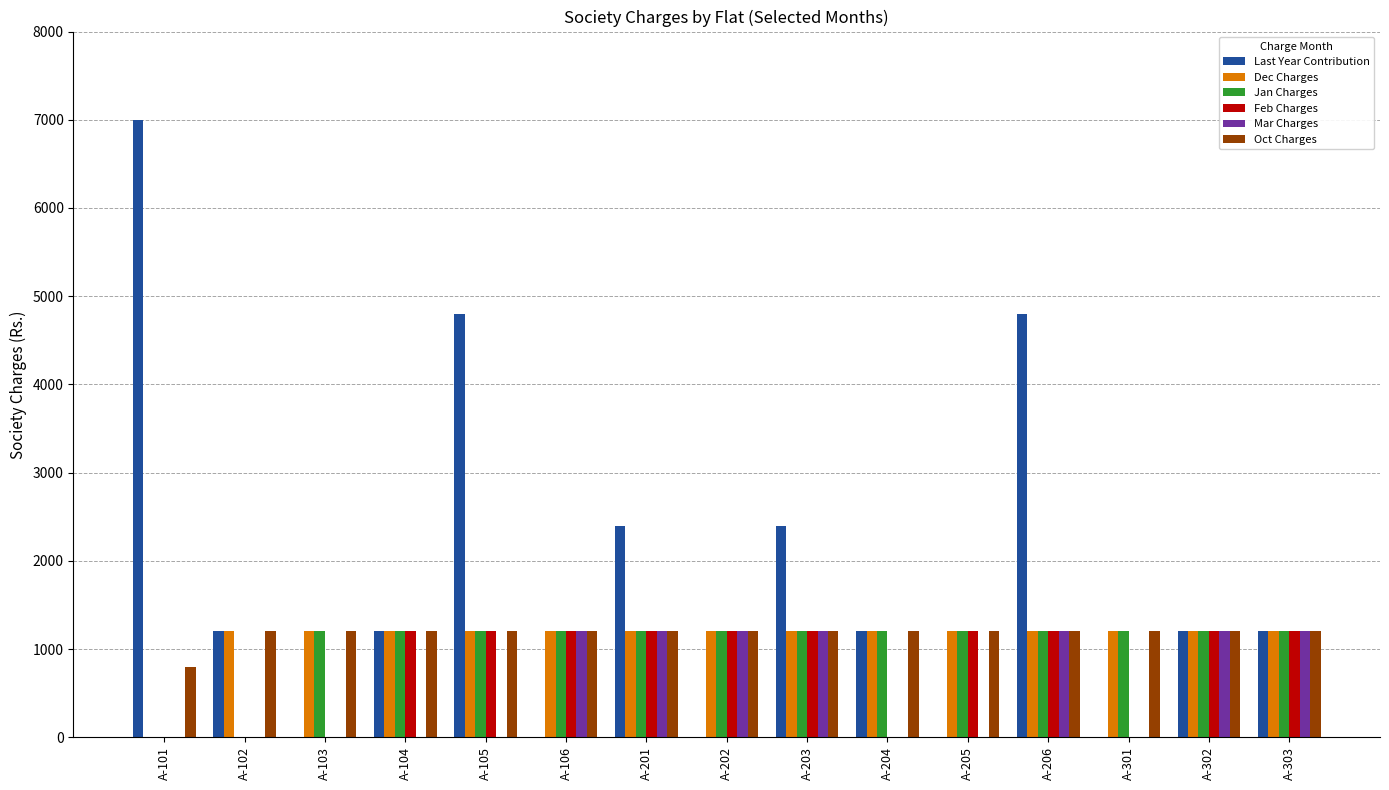

The Jan Charges series shows 363 at A-302. True or false?

False